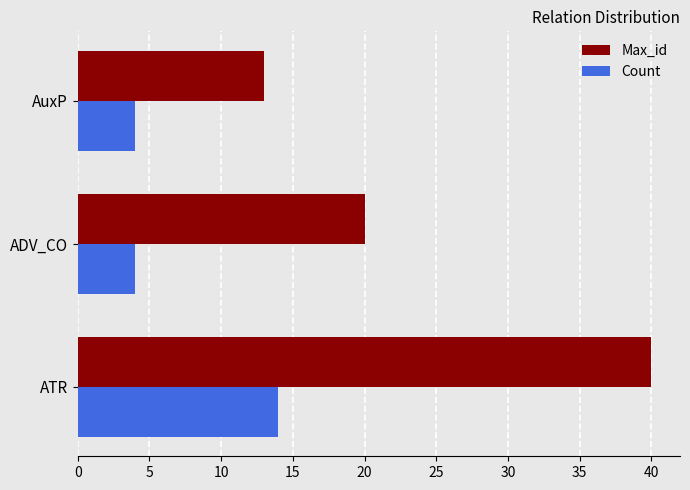

Which series has the largest range (max minus min)?

Max_id